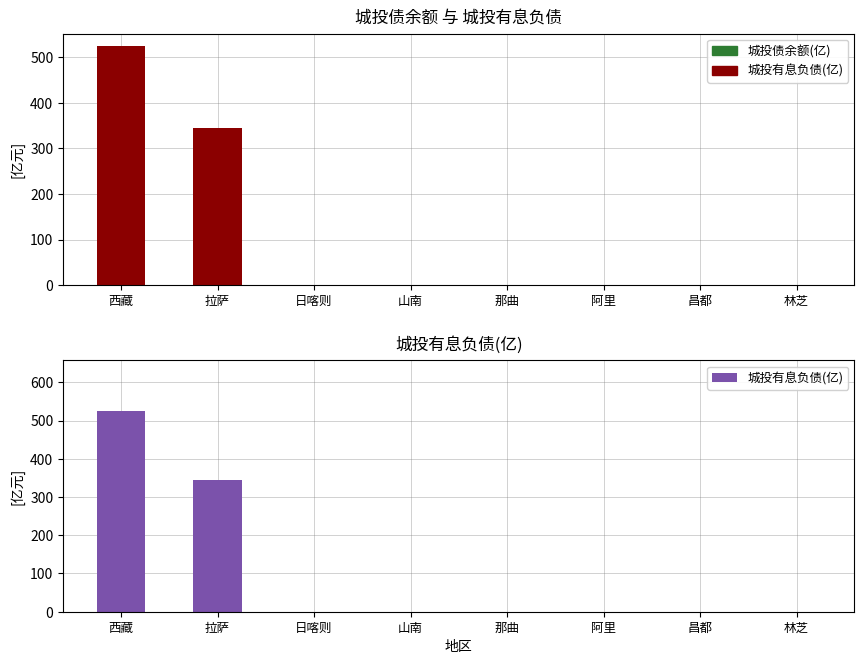

The chart shows a value of 344.6 at 拉萨. True or false?

True